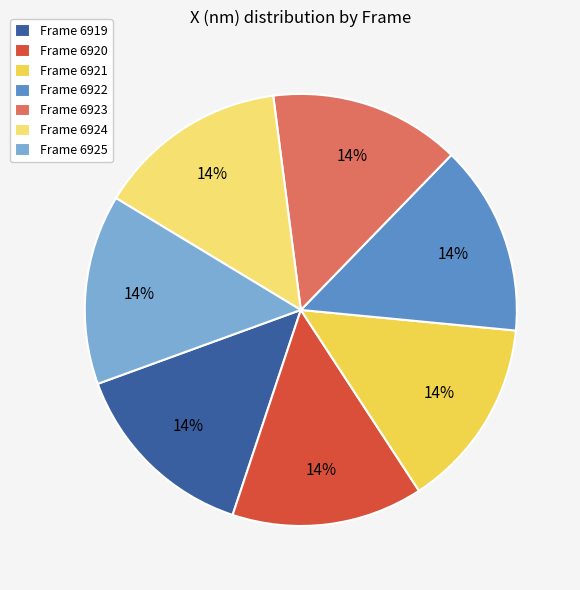

Does any single category account for the majority?

No